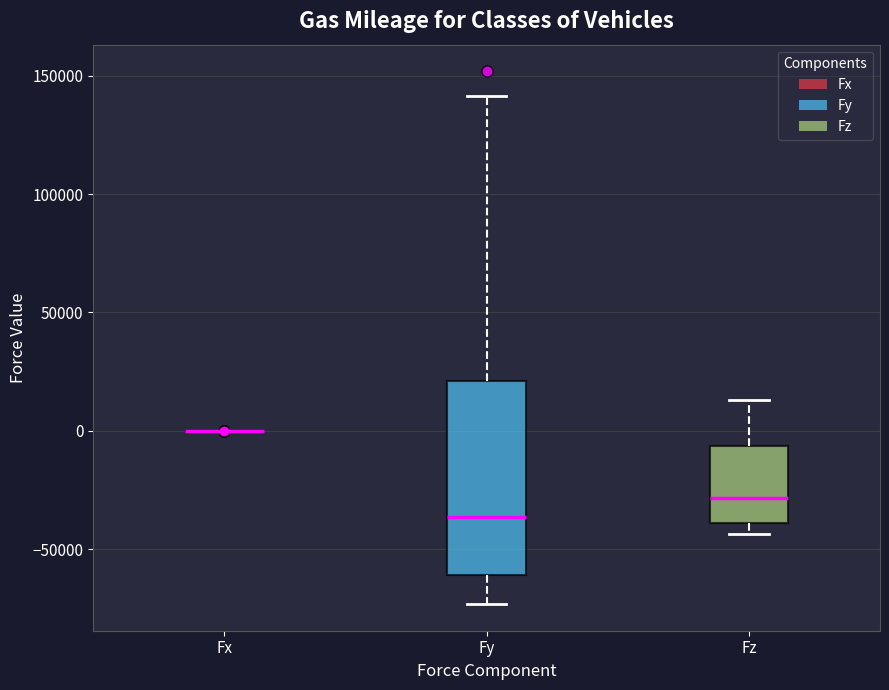

Reading left to right, transcribe this box plot: for each box, give where its median line is, the range the box spans, and where its two whiskers end, as read against the y-axis. The values are not printed on the chart, so give them approximately, as read against the axis.

Fx: box collapsed to a line at 0, whiskers 0 to 0
Fy: median -35000, box -60000 to 20000, whiskers -75000 to 140000
Fz: median -30000, box -40000 to -5000, whiskers -45000 to 15000